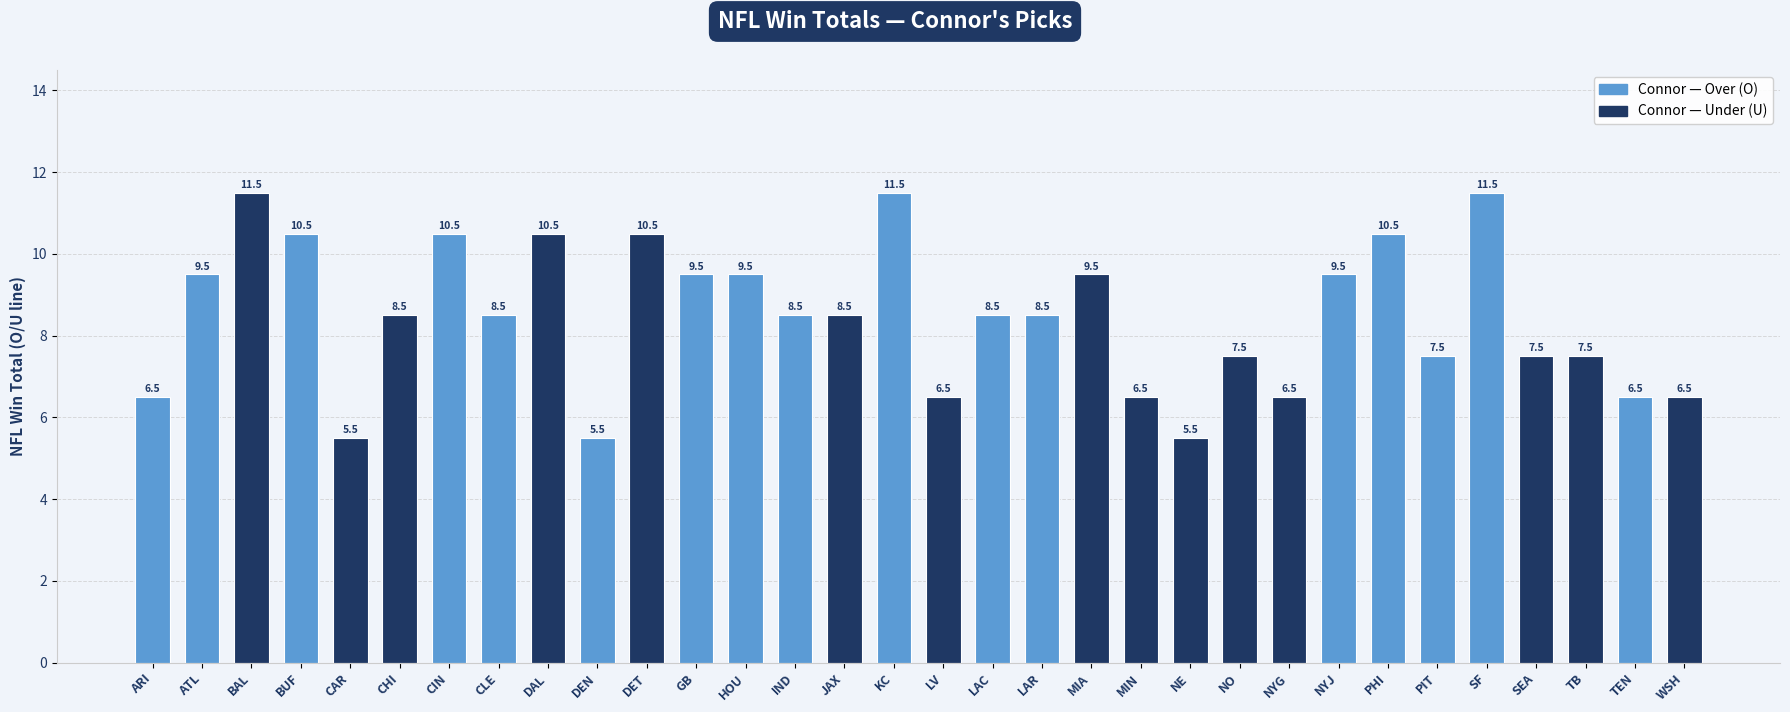

Where does the data first go above 8?

ATL